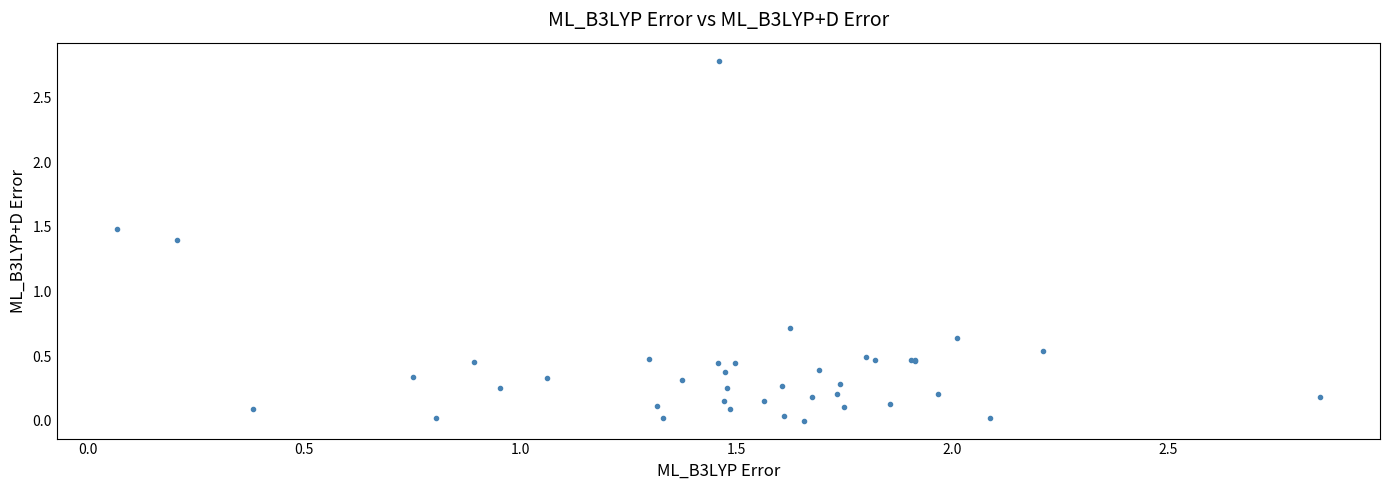

What Y value in the scatter plot is closest to 1?

0.7